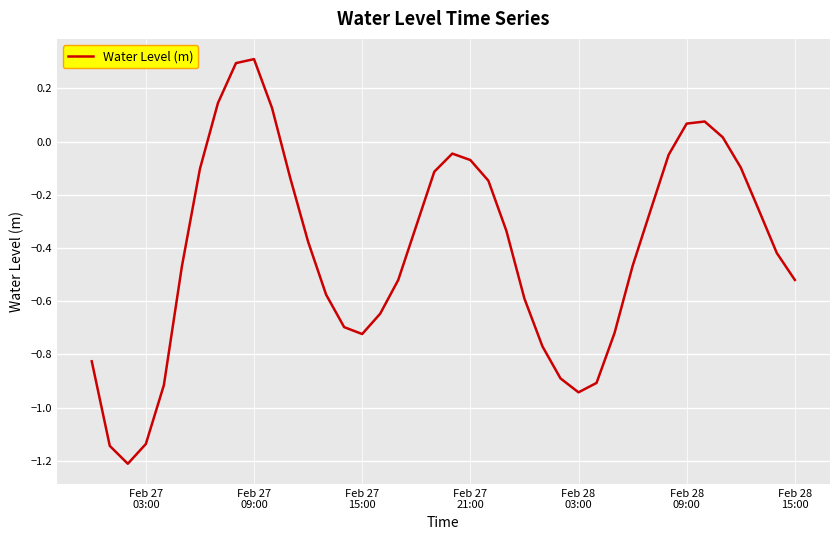

What is the difference between the maximum and minimum values?

1.5